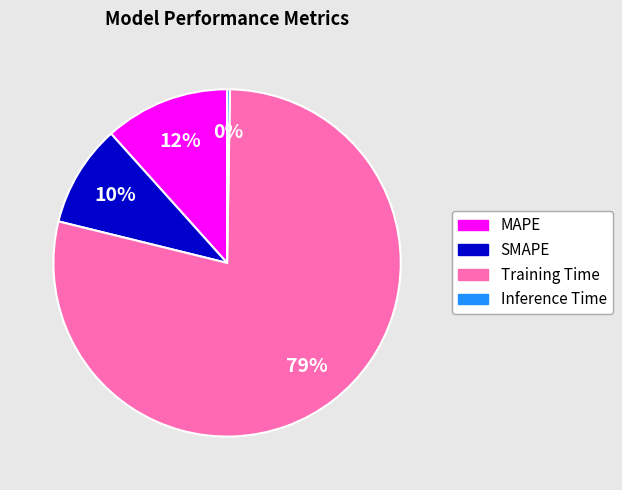

Do SMAPE and MAPE together represent more than half of the pie?

No